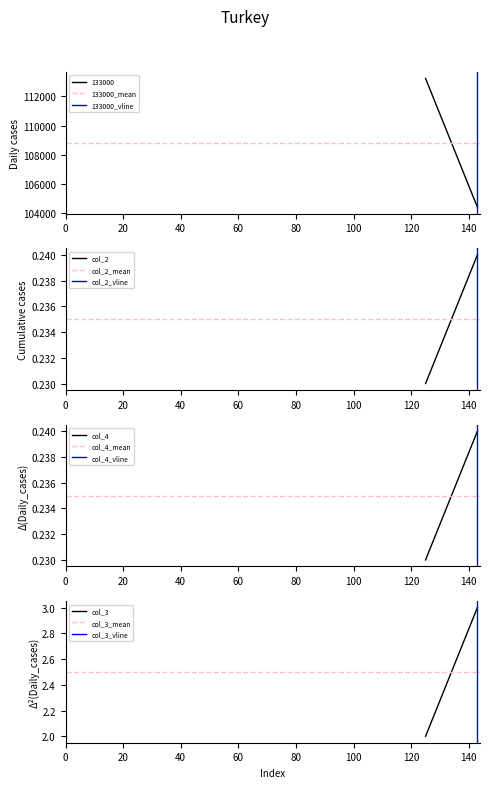

What are all the series names shown in the legend?

133000, col_2, col_4, col_3